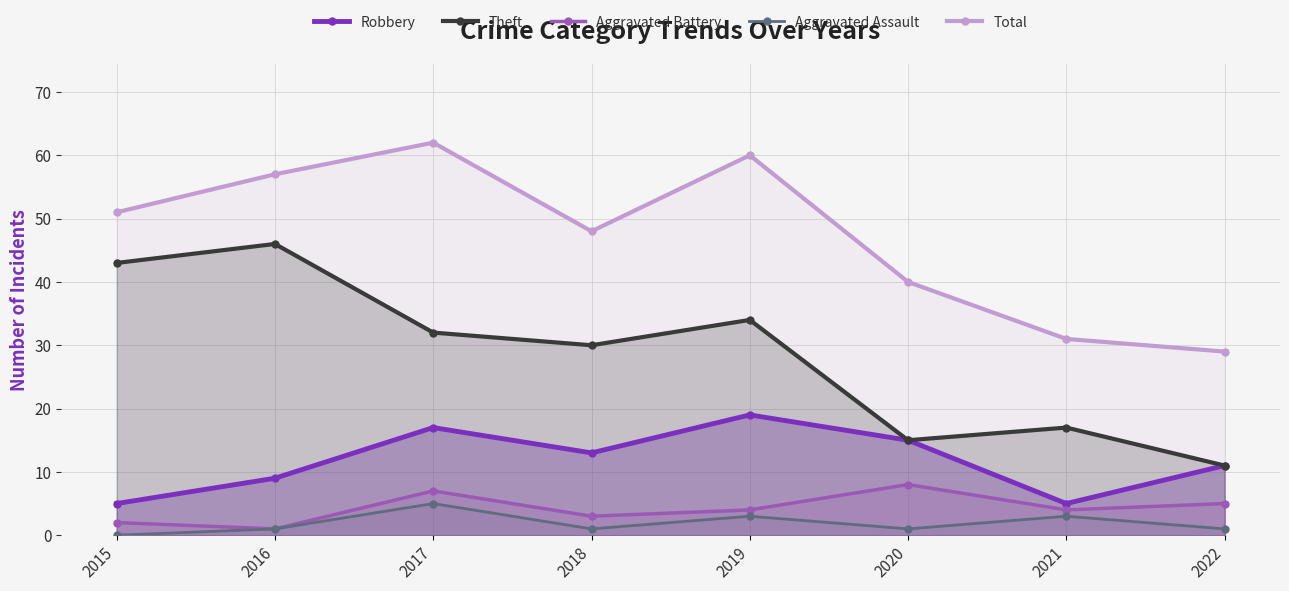

Where is Total nearest to the value 45?

2018